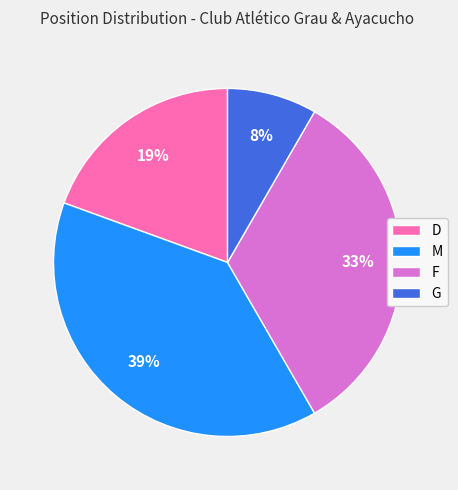

Do G and M together represent more than half of the pie?

No